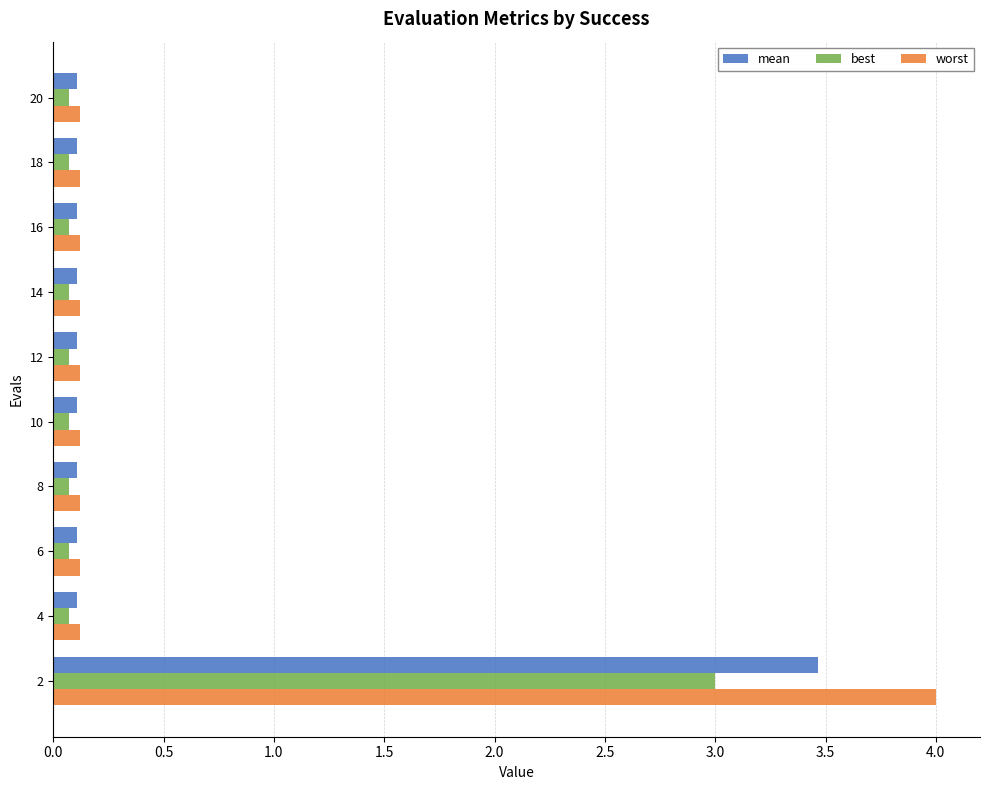

Which series has the largest total across all categories?

worst